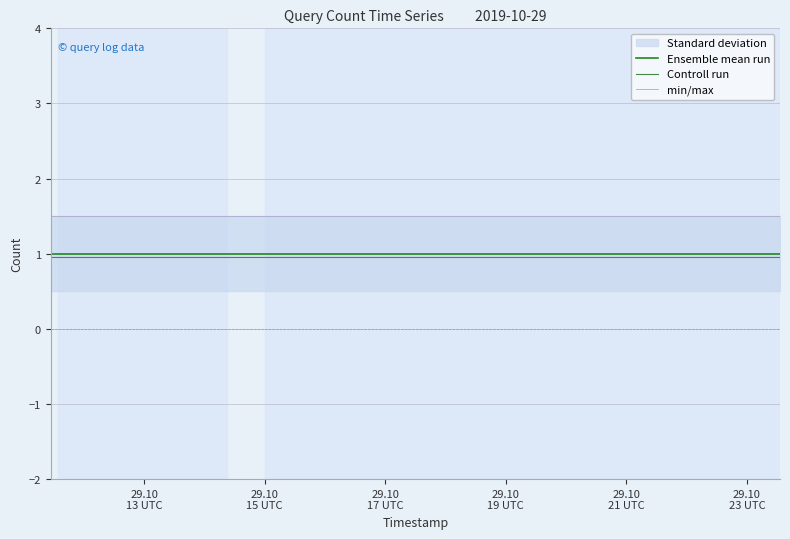

What is the maximum value shown in the chart?

1.5